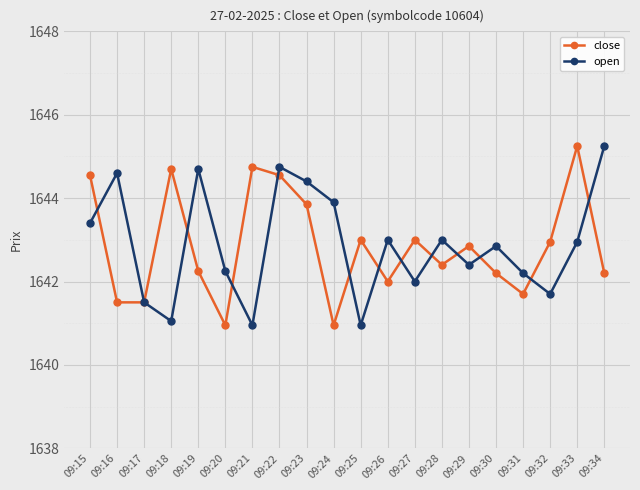

At which label does close reach its peak?

09:33